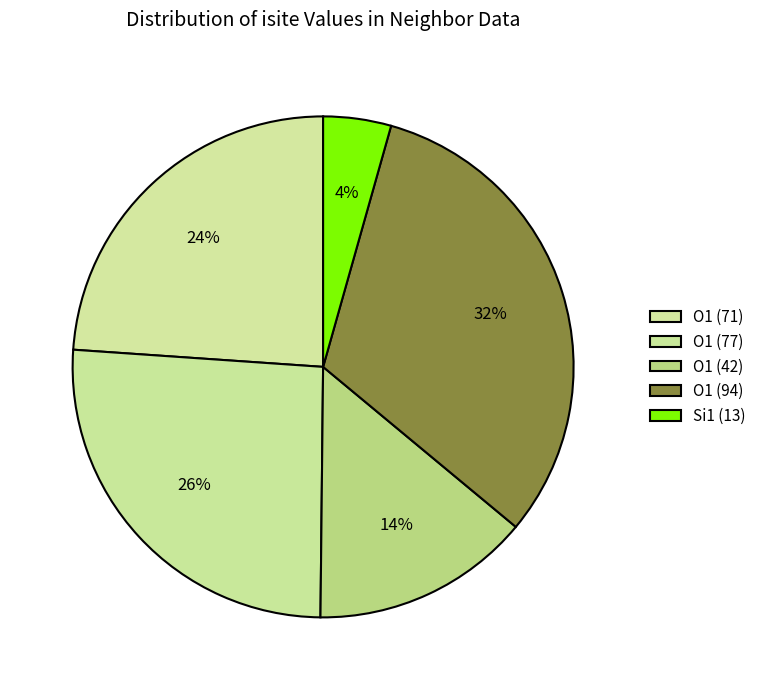

Which has a higher value, O1 (71) or Si1 (13)?

O1 (71)